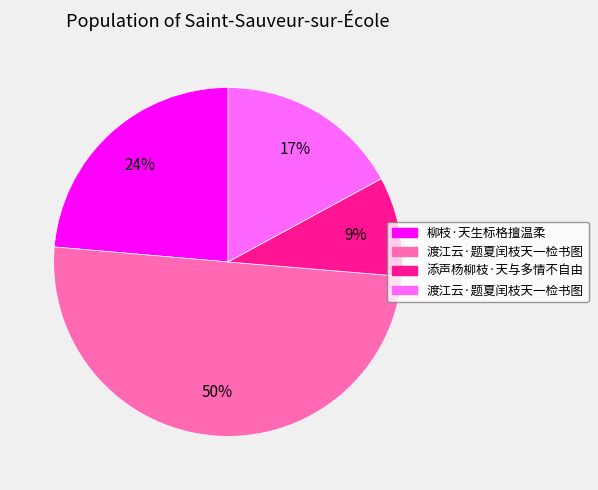

To the nearest percent, what is the difference between the largest and smallest slice percentages?

41%